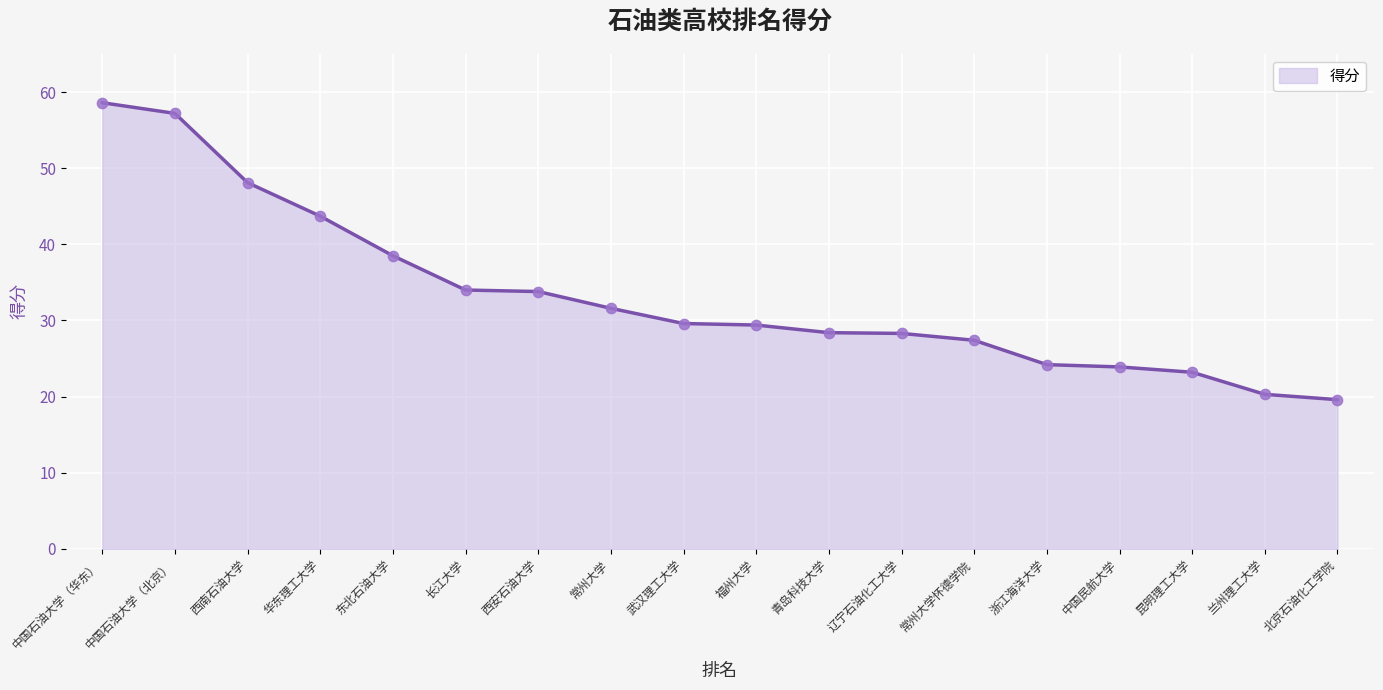

What is the change in value from 中国石油大学（华东） to 昆明理工大学?

-35.4